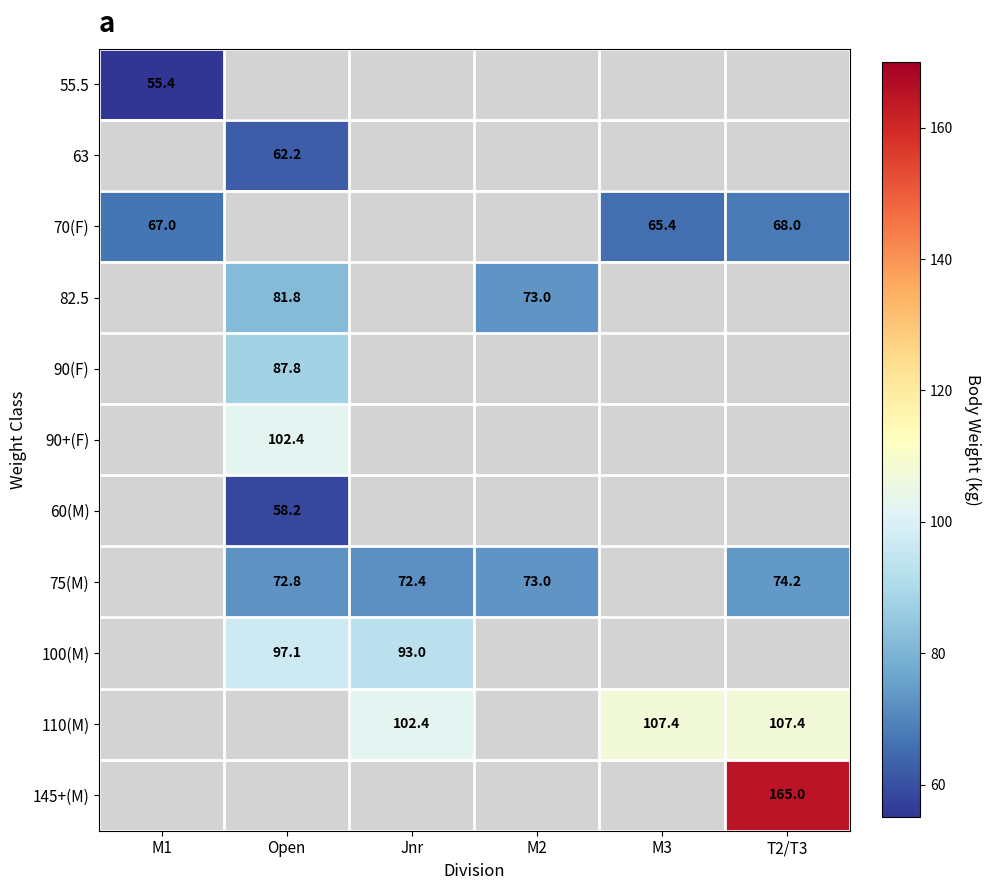

The 63 series shows 62.2 at Open. True or false?

True